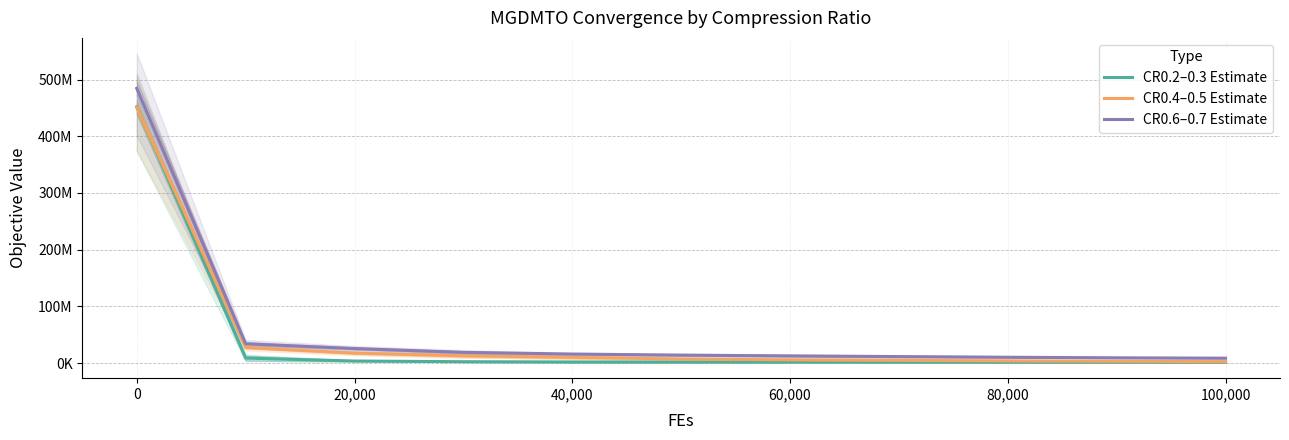

Reading left to right, transcribe all the data shown in this chart.

CR0.2–0.3 Estimate: 452097776.4	8685671.8	3518057.1	2307287.9	1833785.0	1699694.7	1635654.2	1587421.1	1544140.3	1510531.6	1484143.9
CR0.4–0.5 Estimate: 450853257.4	27315573.9	17445900.6	12815041.2	10042403.5	7037515.1	5489317.1	4654671.3	3766411.2	3036155.5	2408127.6
CR0.6–0.7 Estimate: 484471145.9	33864799.2	25487318.6	18773417.0	15791517.7	13901725.0	12536865.6	11325158.5	10159861.7	9186852.2	8531074.9